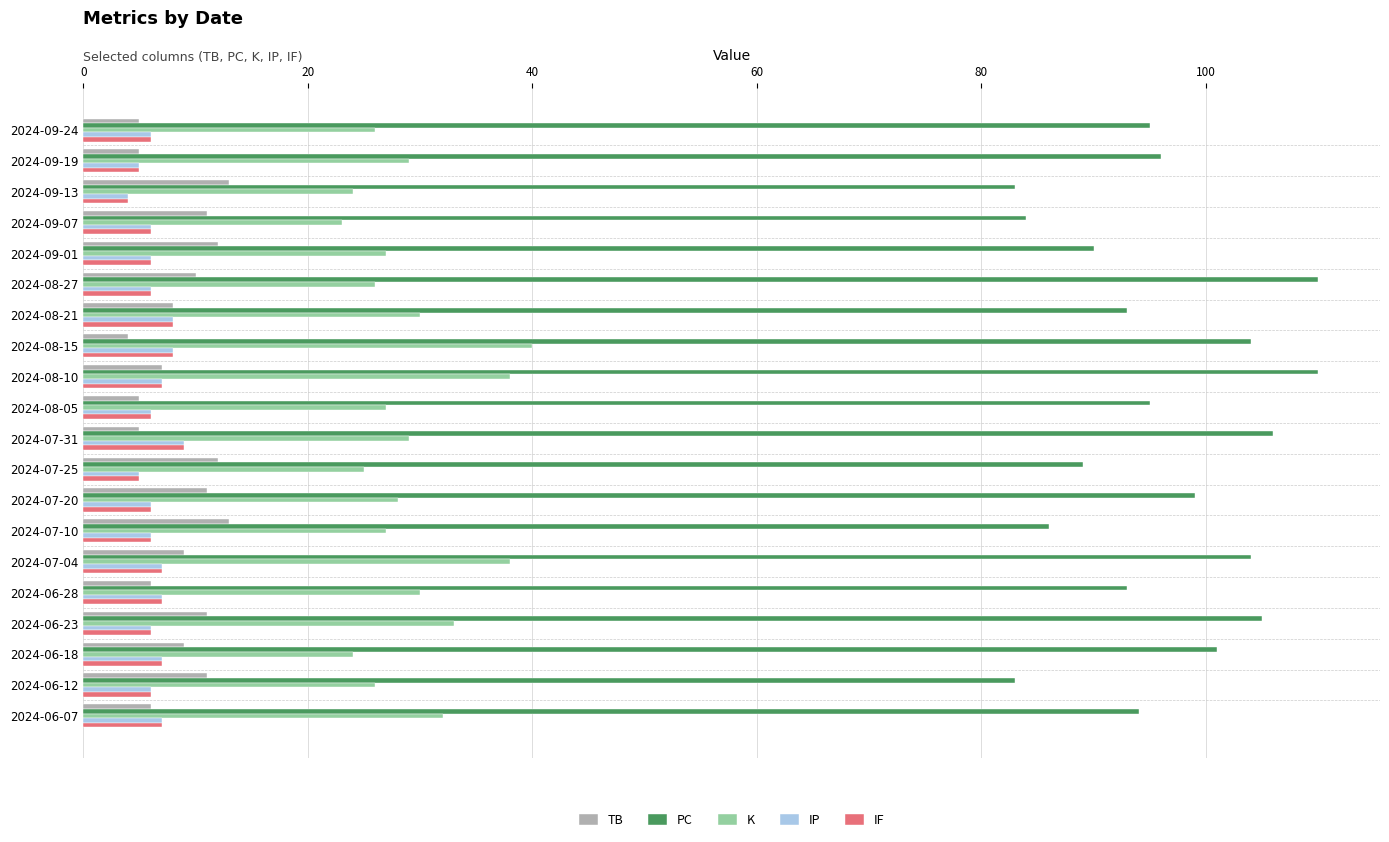

Which series has the widest spread of values?

PC